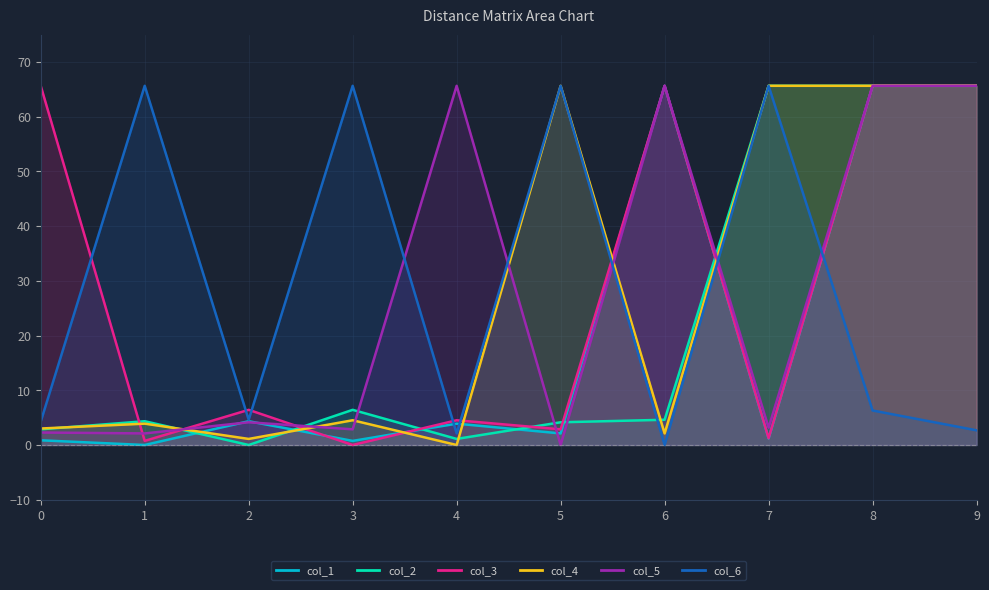

Which series has the largest total across all categories?

col_6